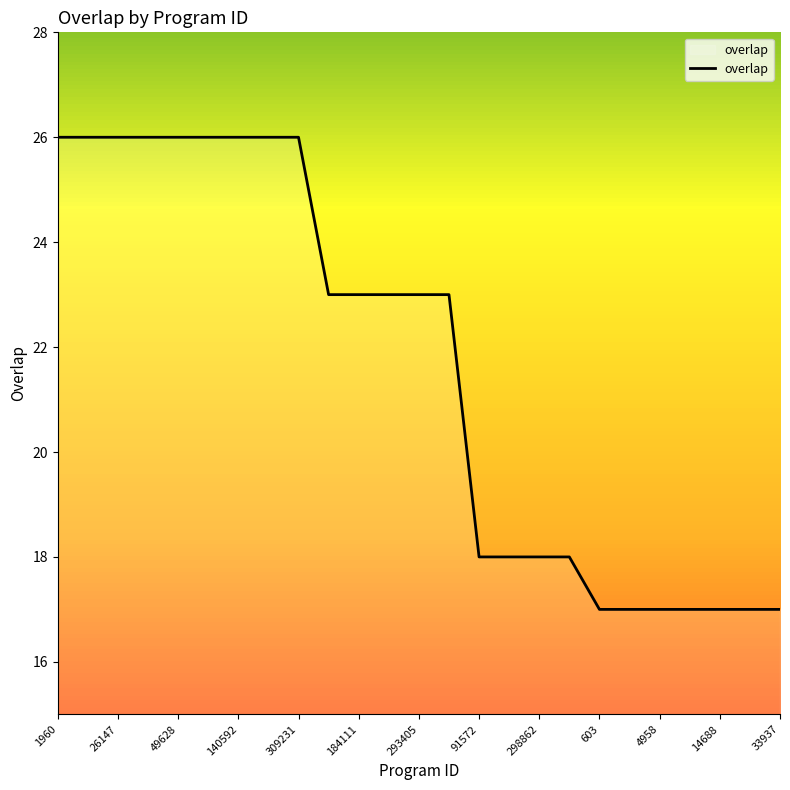

What is the minimum value shown in the chart?

17